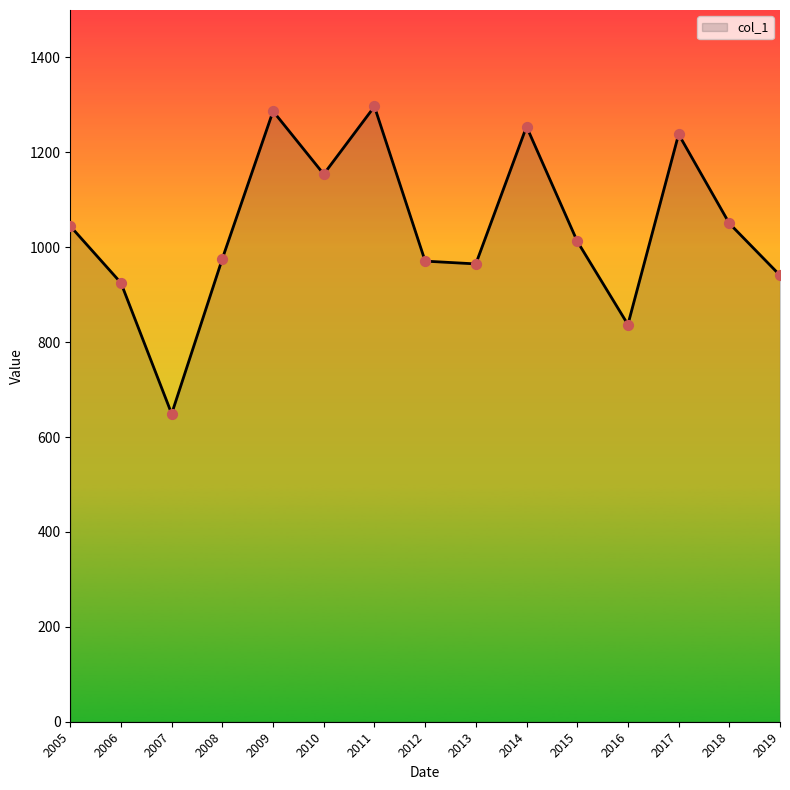

What is the change in value from 2011 to 2014?

-42.3